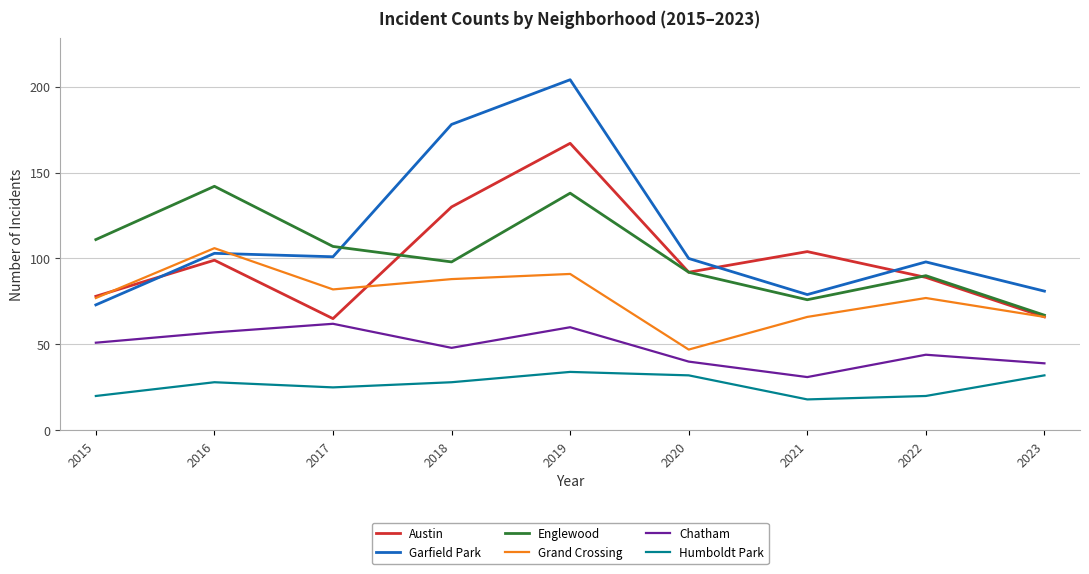

Does the chart display data point markers on the line(s)?

No